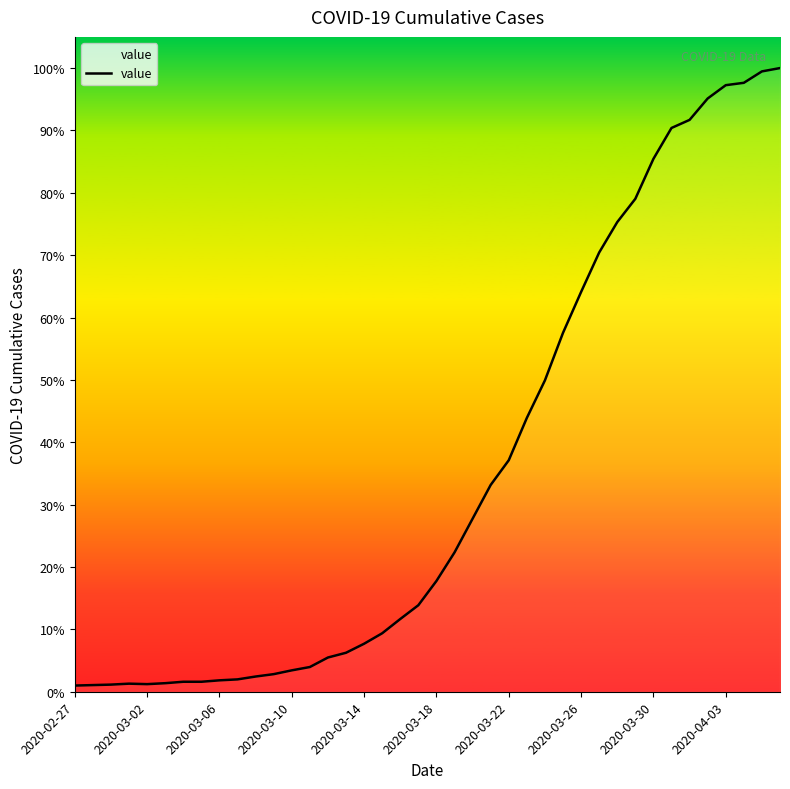

Which category has the lowest value across all series?

2020-02-27